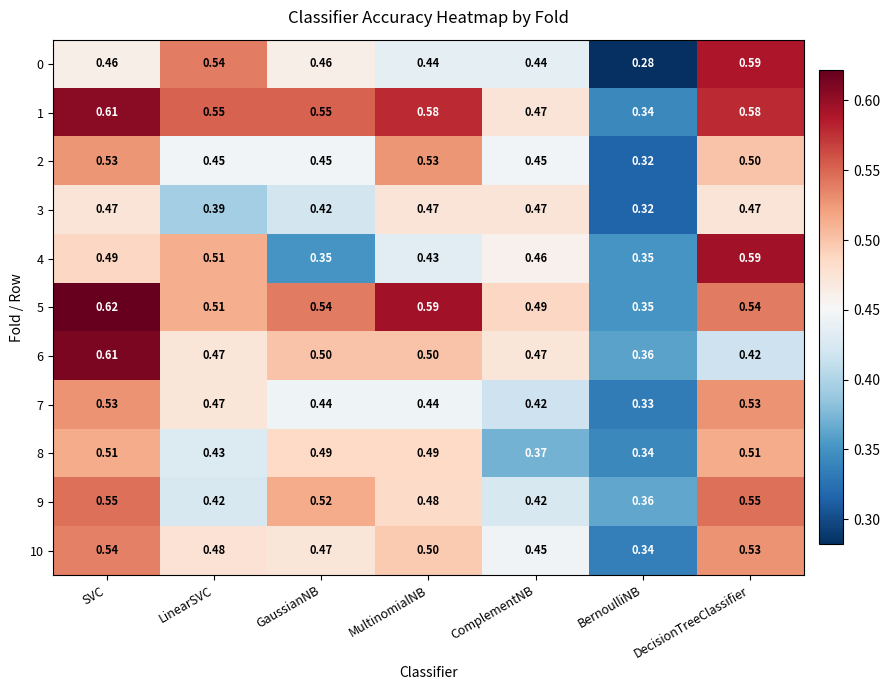

At which label is 1 closest to 0?

BernoulliNB